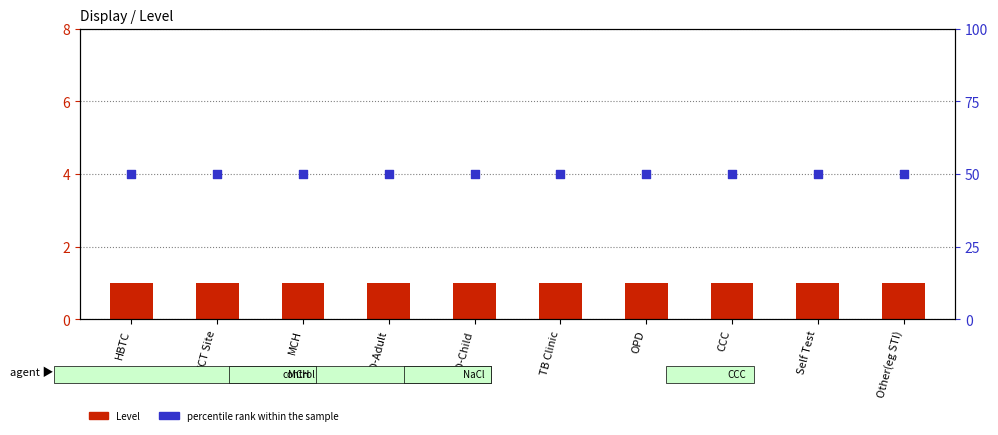

What are all the series names shown in the legend?

Level, percentile rank within the sample